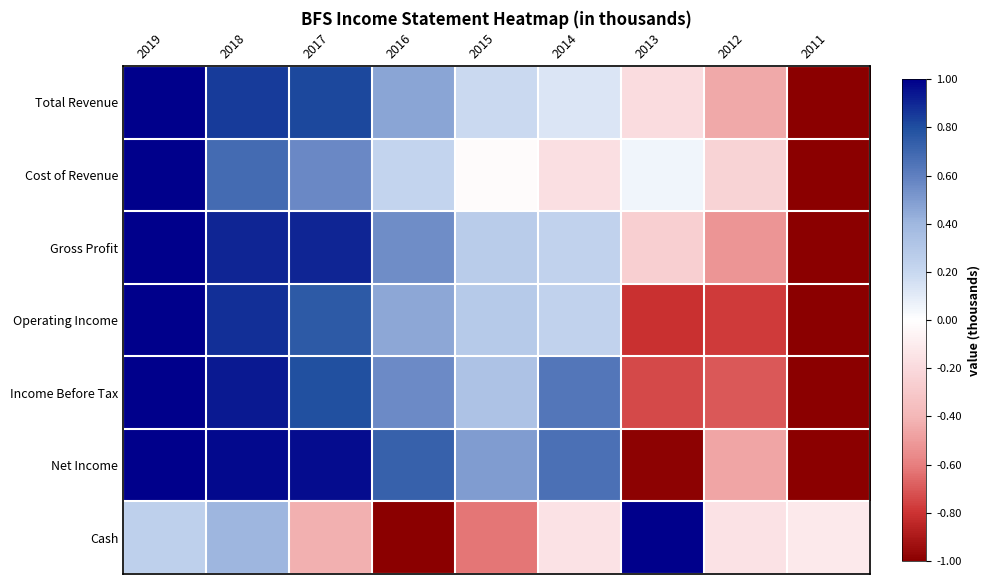

Which series has the largest total across all categories?

Net Income